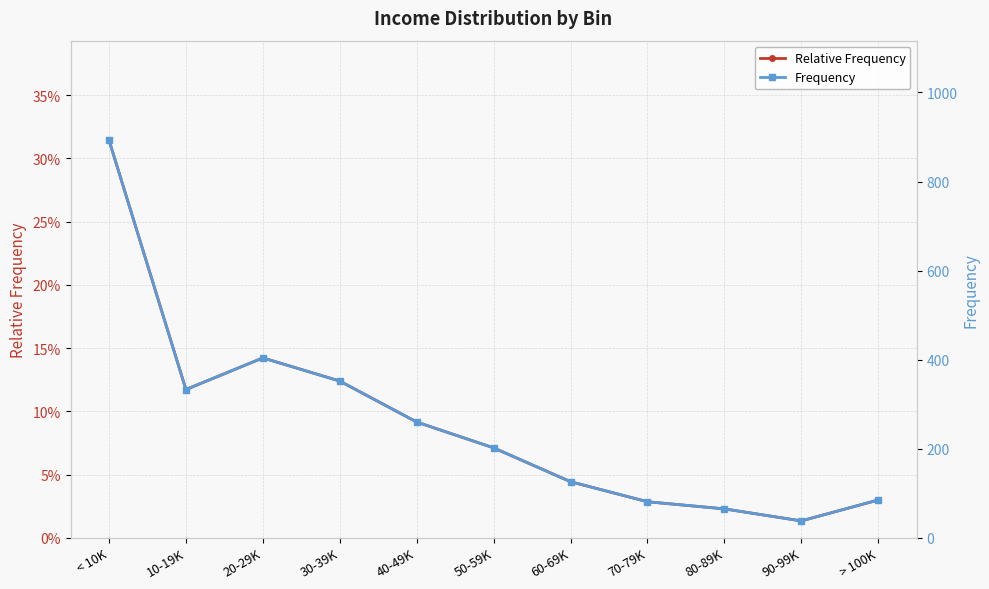

What are all the series names shown in the legend?

Relative Frequency, Frequency